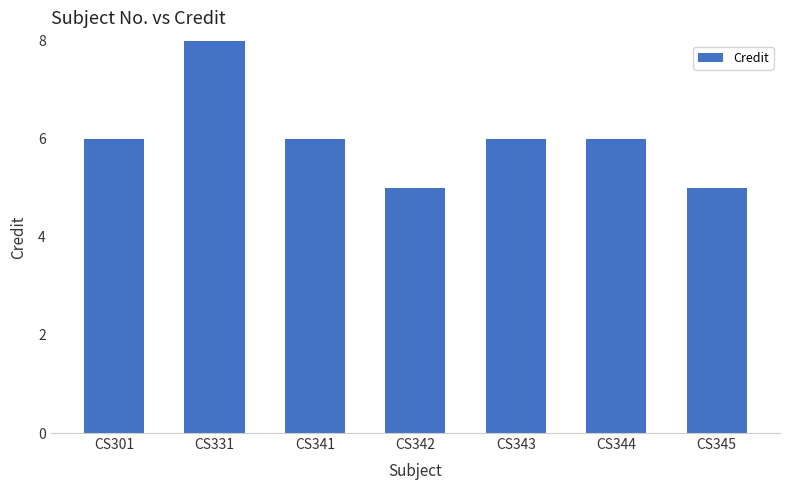

The value at CS345 is 5. True or false?

True